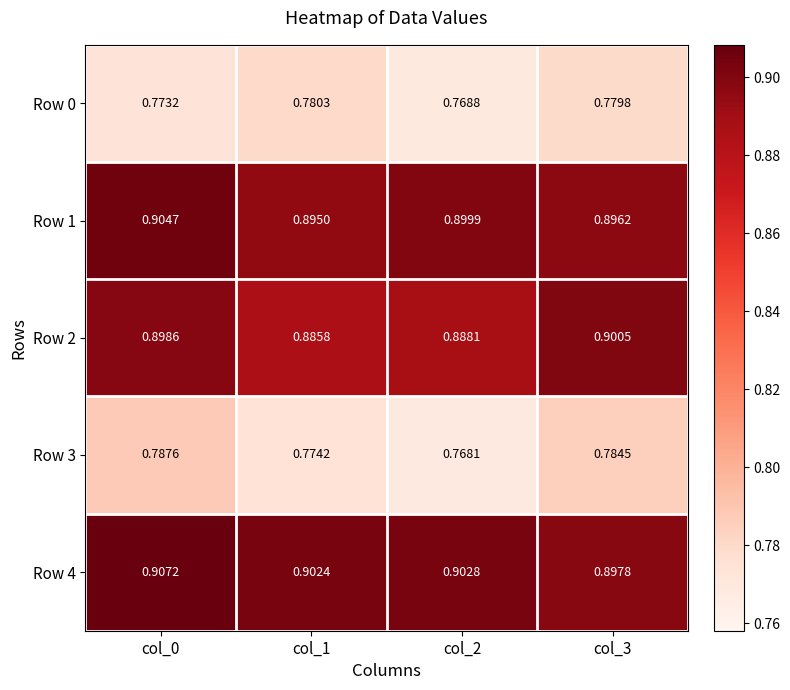

At how many categories does at least one series exceed 0?

4